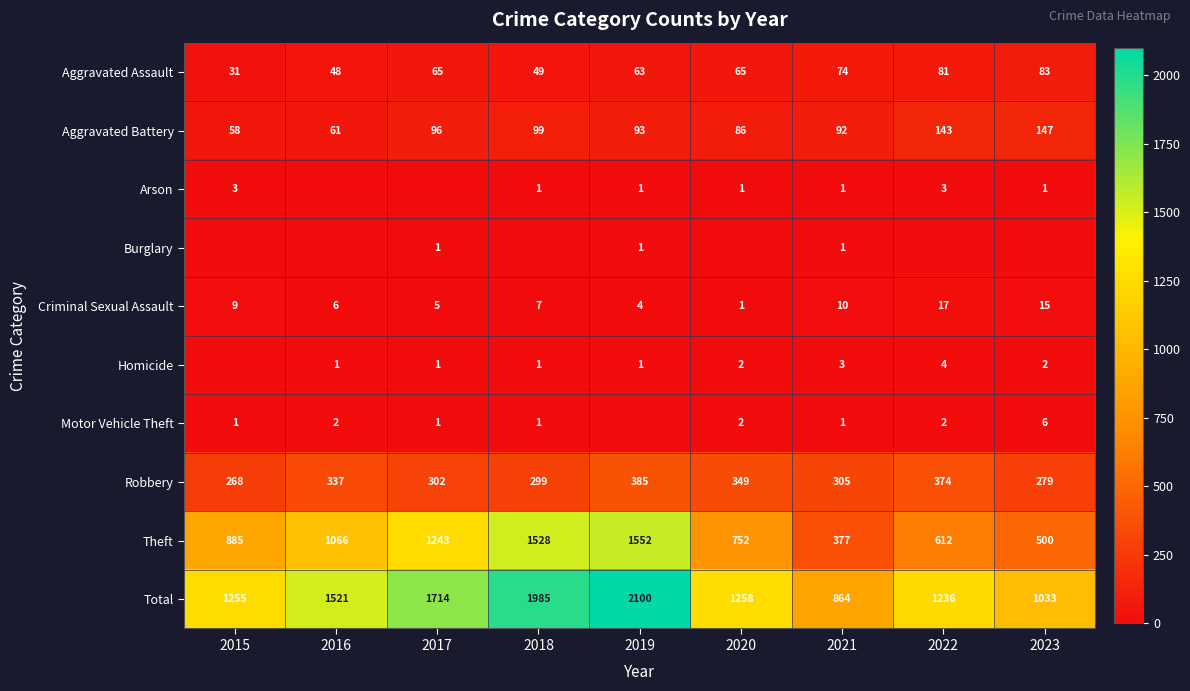

List the labels in order of Criminal Sexual Assault value, smallest first.

2020, 2019, 2017, 2016, 2018, 2015, 2021, 2023, 2022